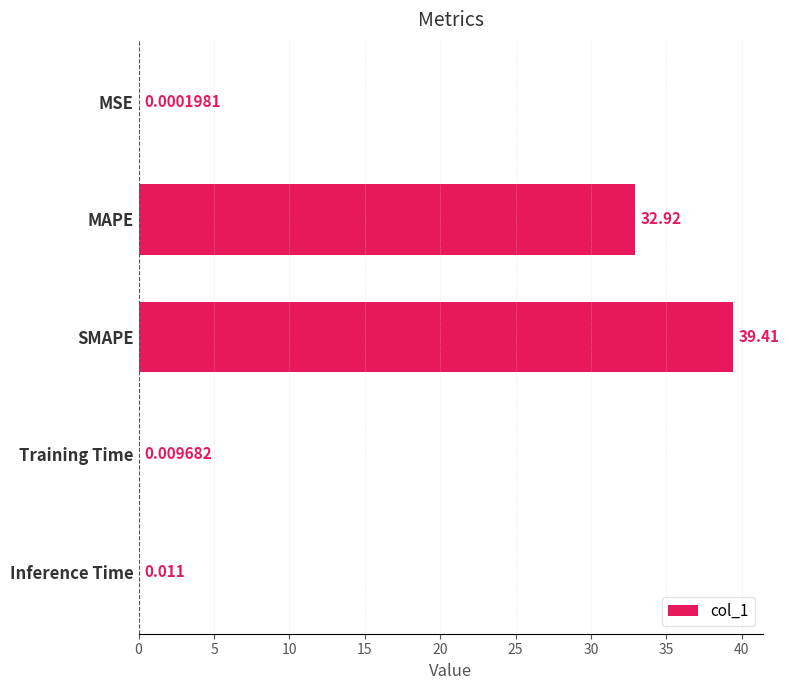

At which label is the value closest to 19?

MAPE